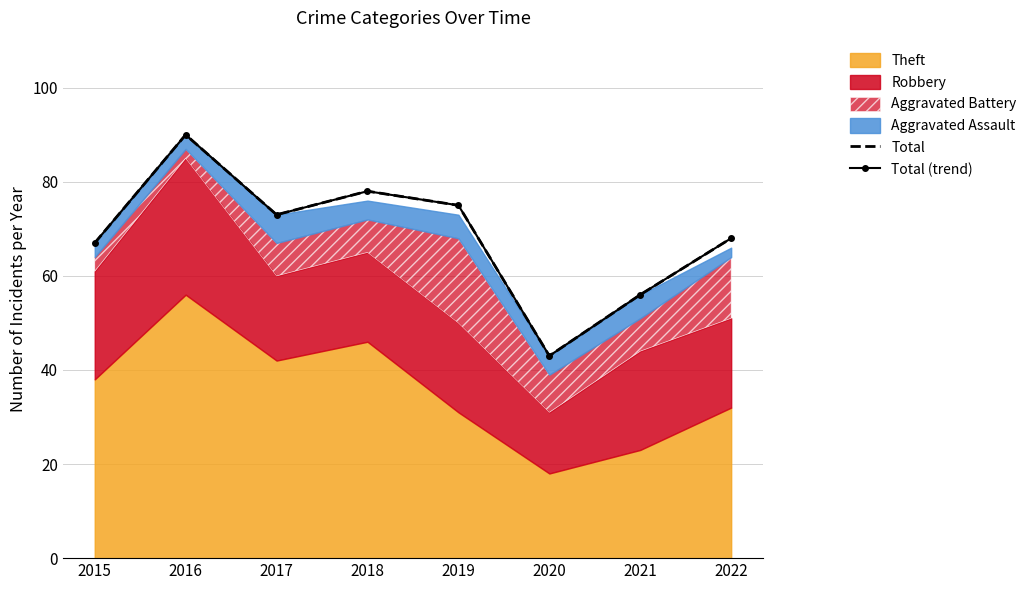

What is the sum of the Total (trend) values at 2017 and 2019?

148